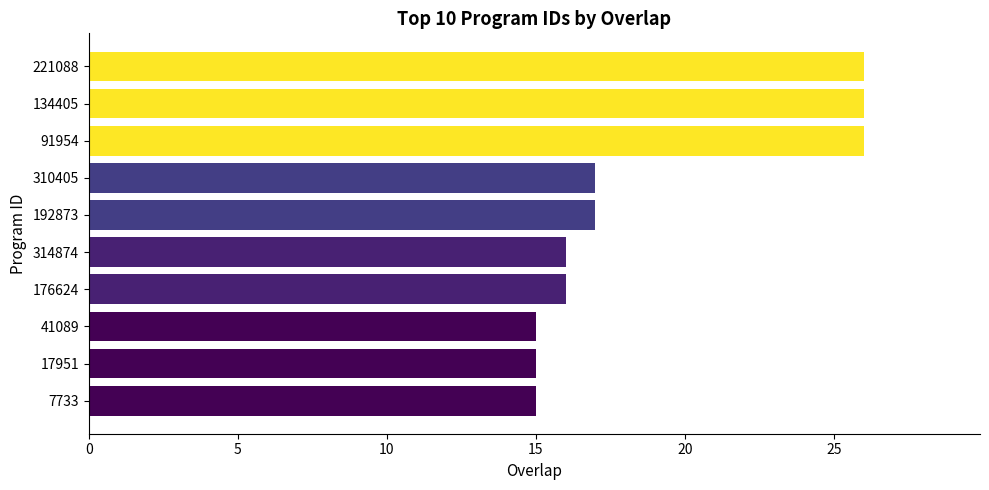

True or false: the data shows 9 at 41089.

False